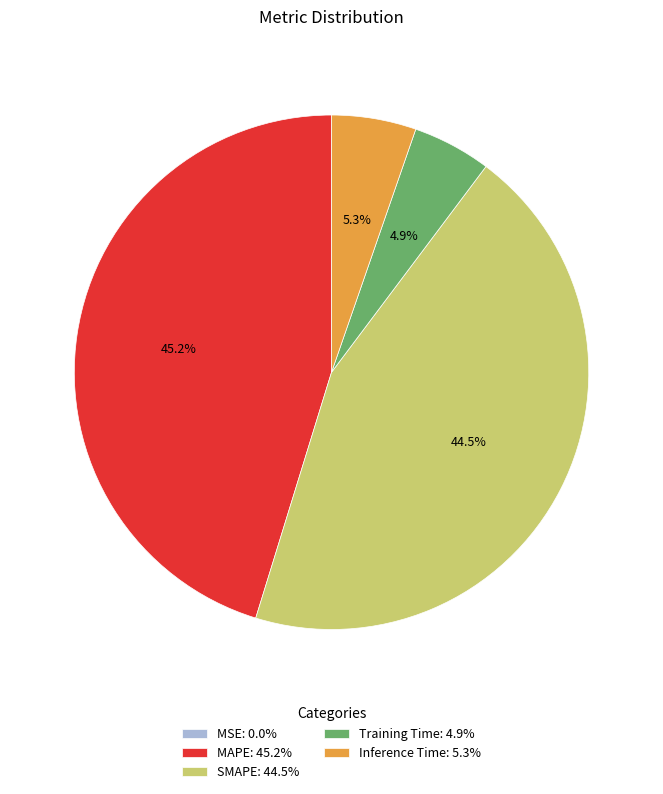

Does Training Time account for over 50% of the chart?

No